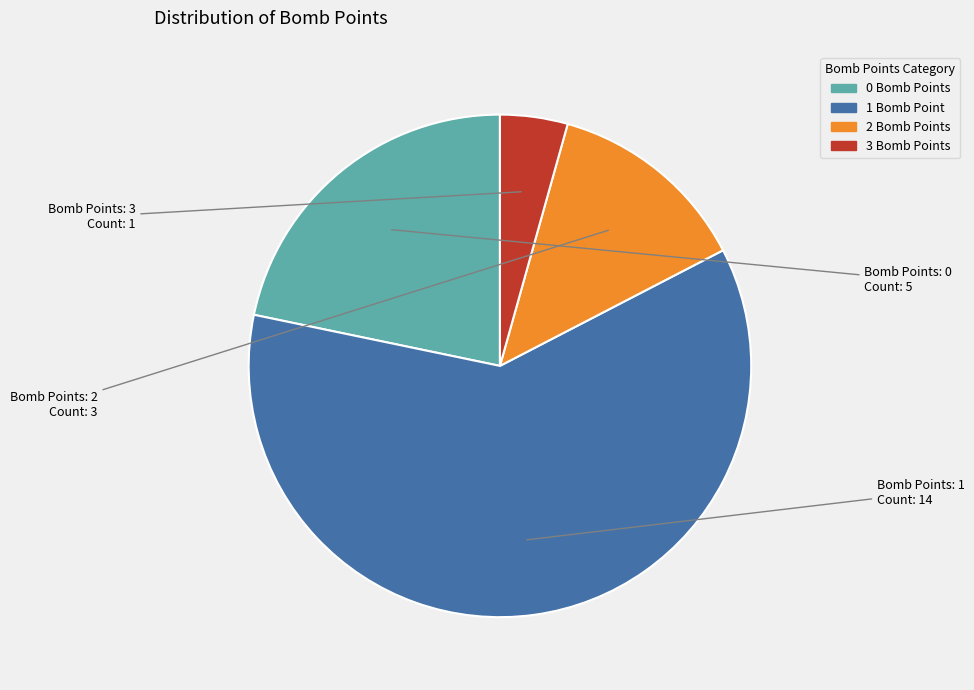

Is there a majority slice in this chart?

Yes